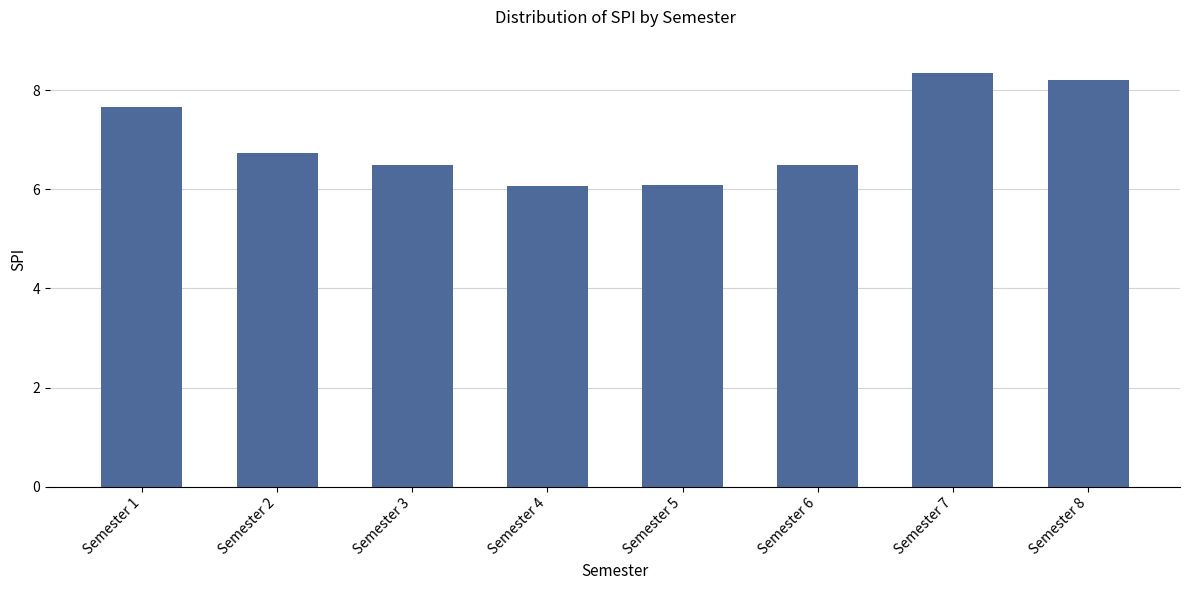

What is the minimum value shown in the chart?

6.1